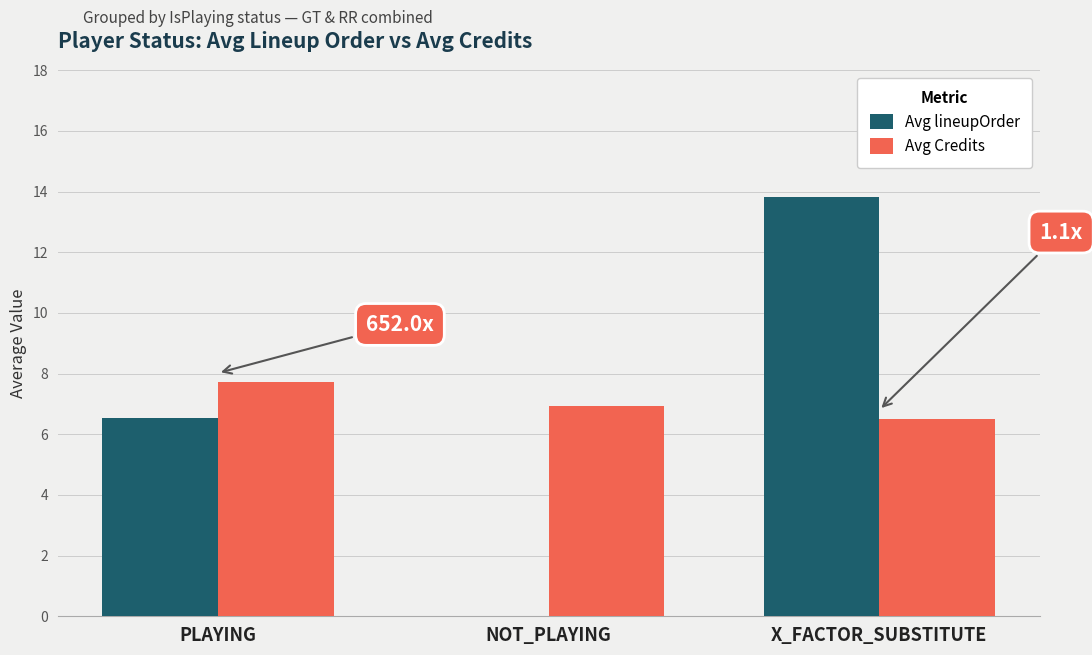

Between PLAYING and X_FACTOR_SUBSTITUTE, which series saw the biggest shift?

Avg lineupOrder